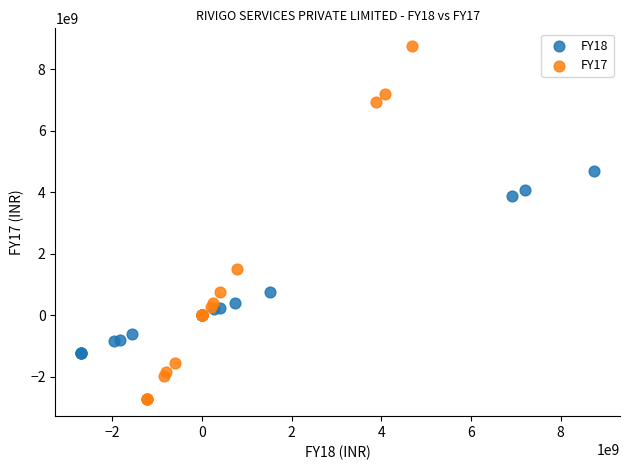

Which series contains the lowest Y value?

FY17